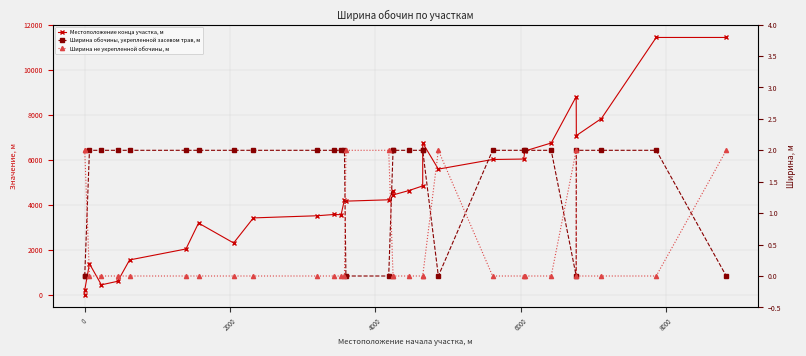

True or false: Местоположение конца участка, м has more than 1 points higher than both neighbors.

True